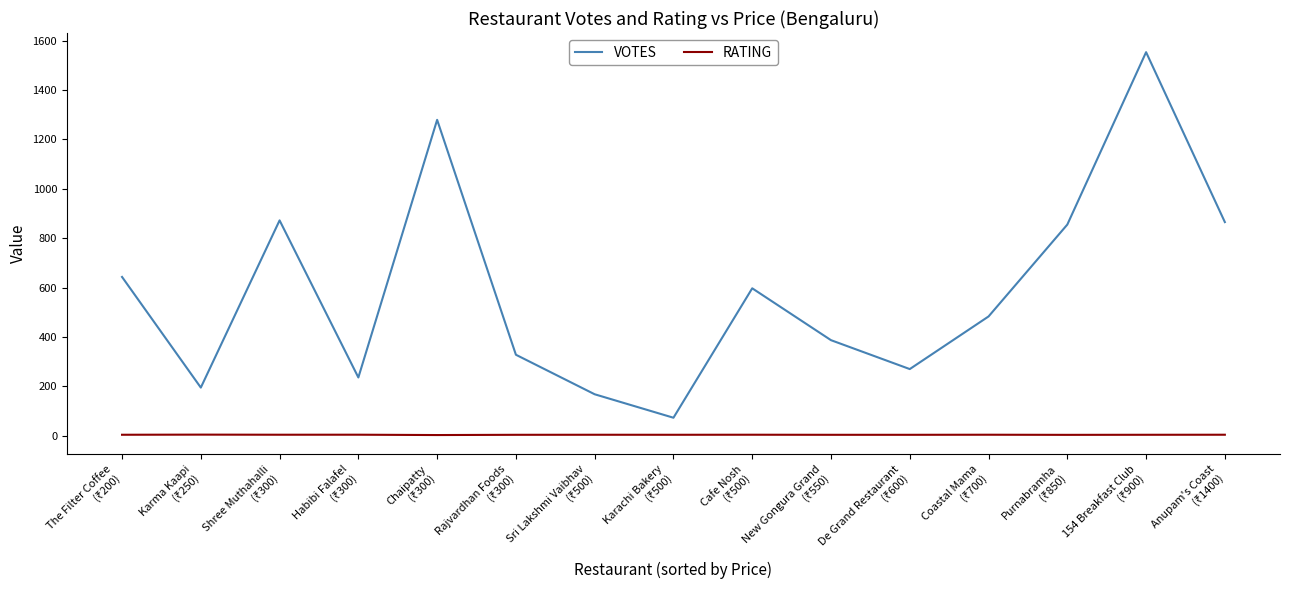

Rank the series by their average value, from highest to lowest.

VOTES, RATING